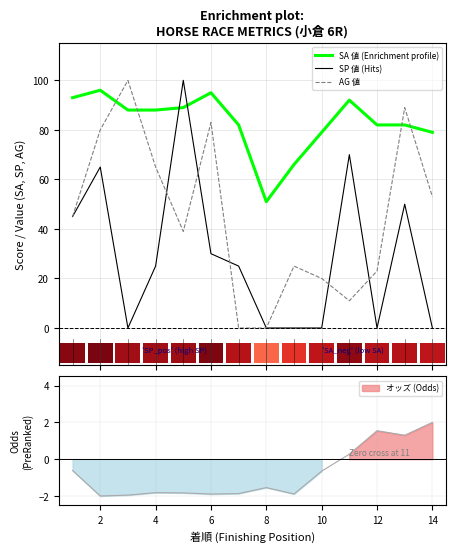

Reading left to right, transcribe all the data shown in this chart.

SA 値 (Enrichment profile): 93	96	88	88	89	95	82	51	66	79	92	82	82	79
SP 値 (Hits): 45	65	0	25	100	30	25	0	0	0	70	0	50	0
AG 値: 45	80	100	65	39	83	0	0	25	20	11	23	89	53